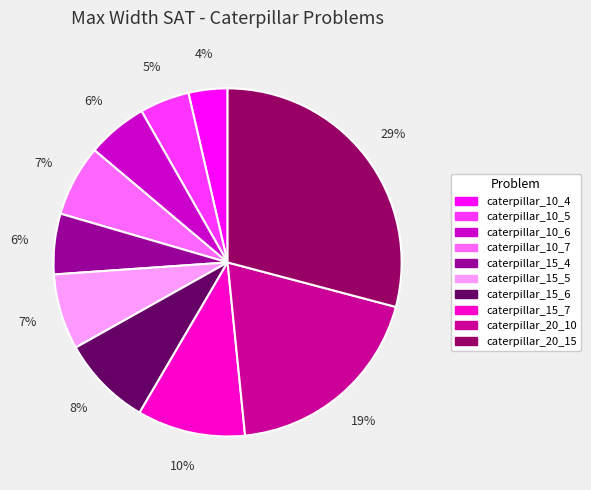

How many segments does this pie chart have?

10